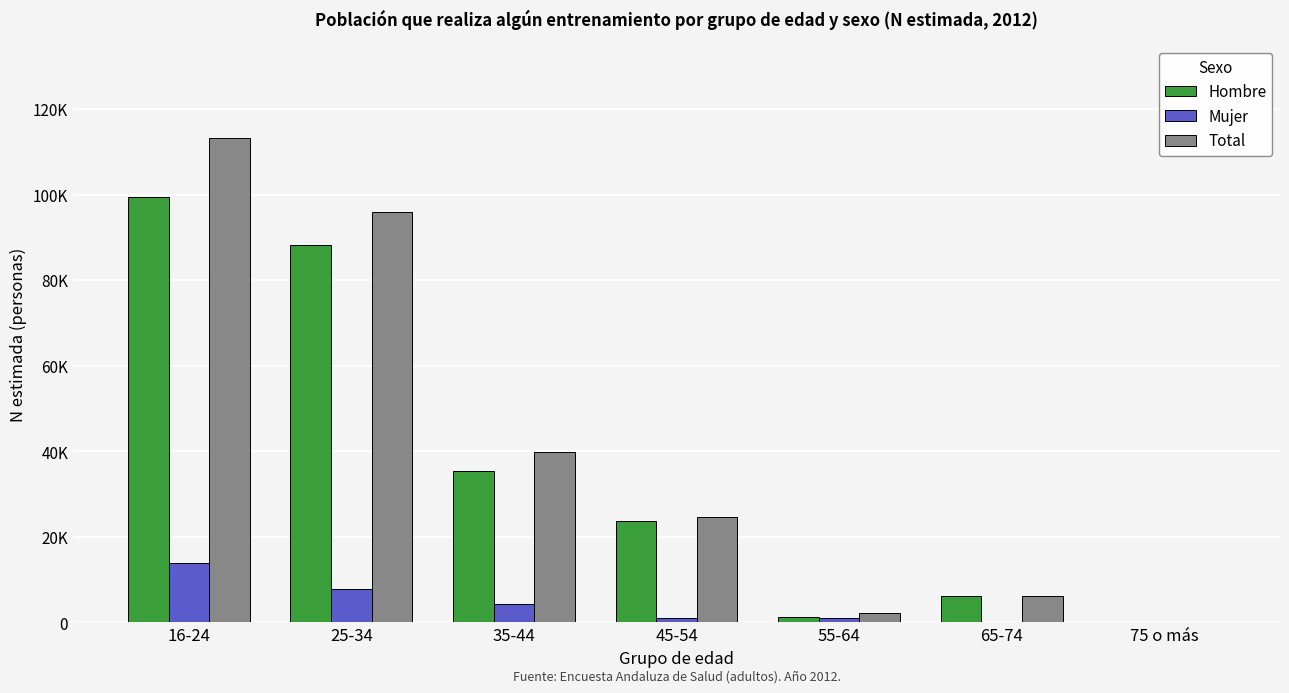

At which category is the sum across all series the highest?

16-24